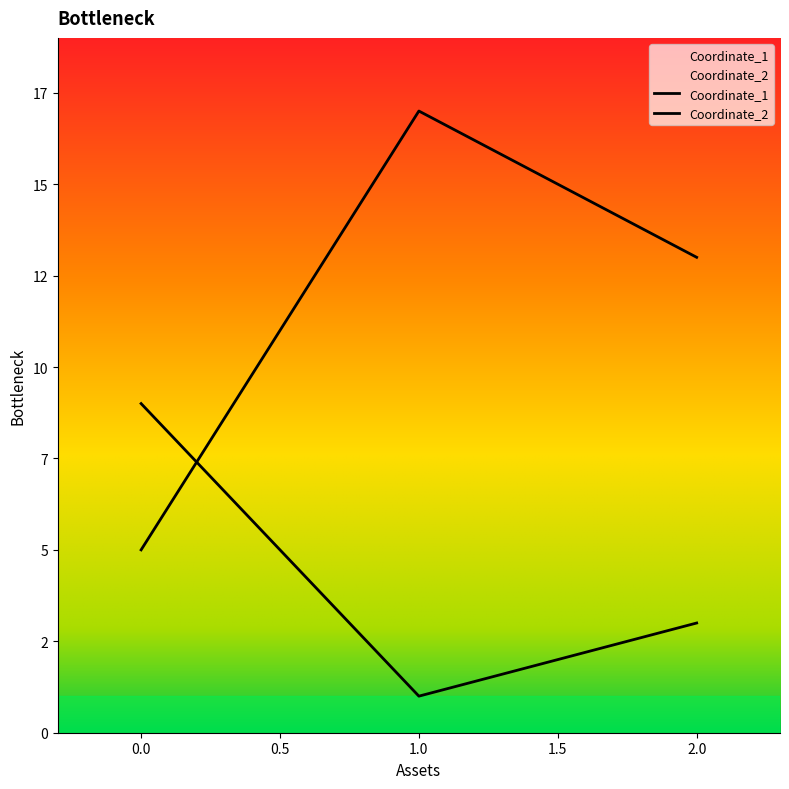

Where is Coordinate_2 nearest to the value 5?

2